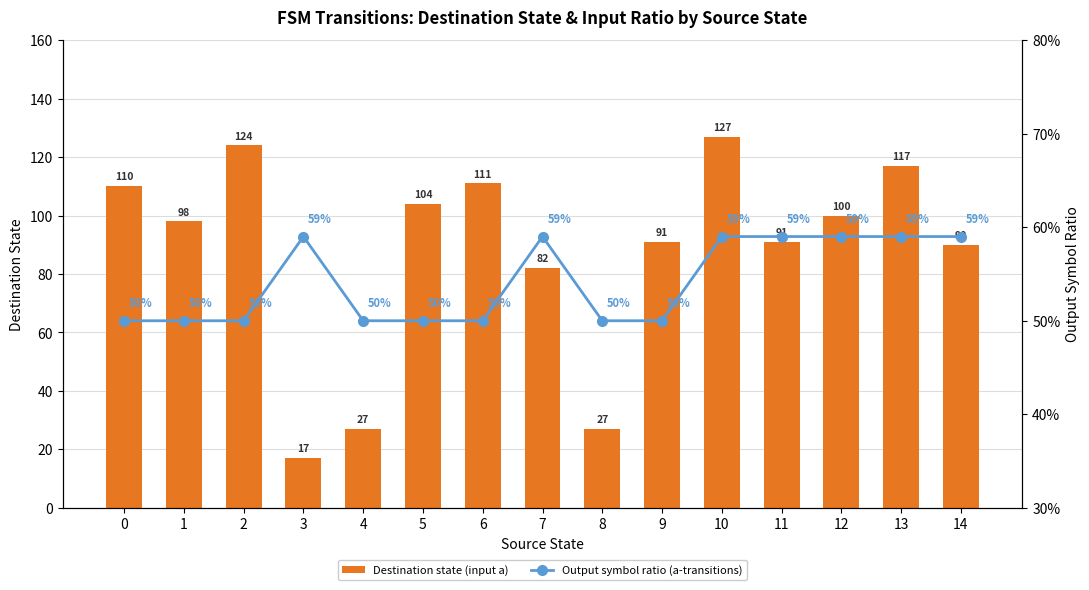

List the labels in order of Destination state (input a) value, smallest first.

3, 4, 8, 7, 14, 9, 11, 1, 12, 5, 0, 6, 13, 2, 10